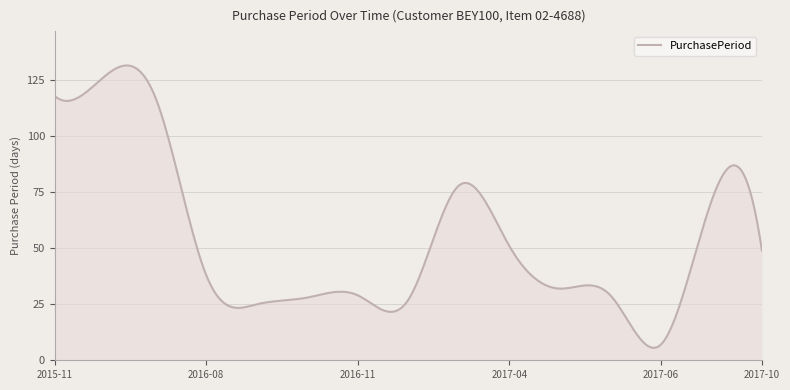

What is the difference between the maximum and minimum values?

126.1